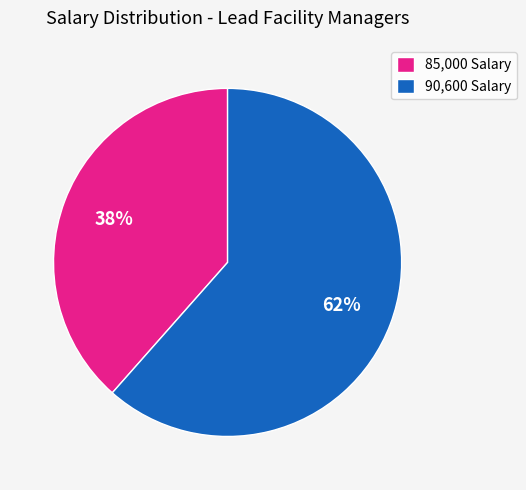

Is it true that 90,600 Salary is 62% of the pie?

True